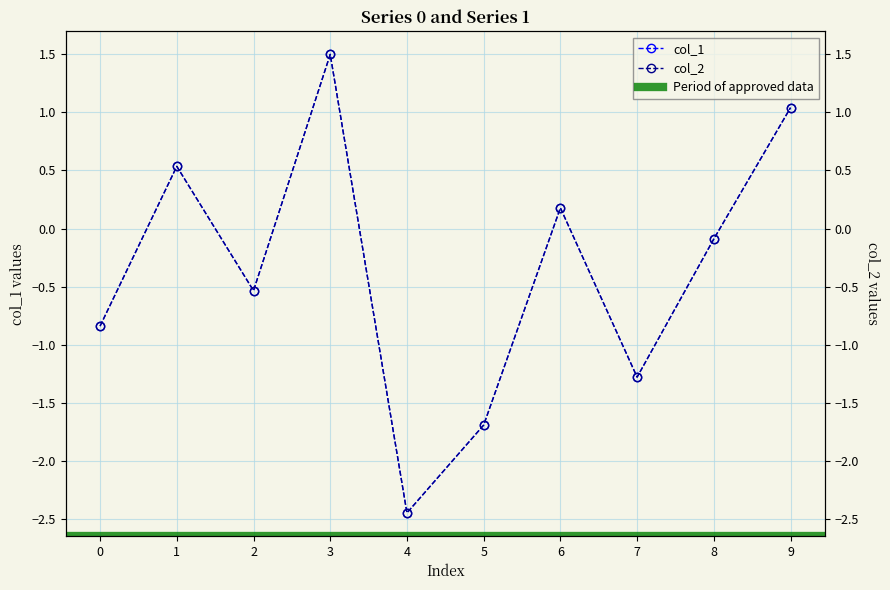

The value of col_2 at 7 is -2.0. True or false?

False